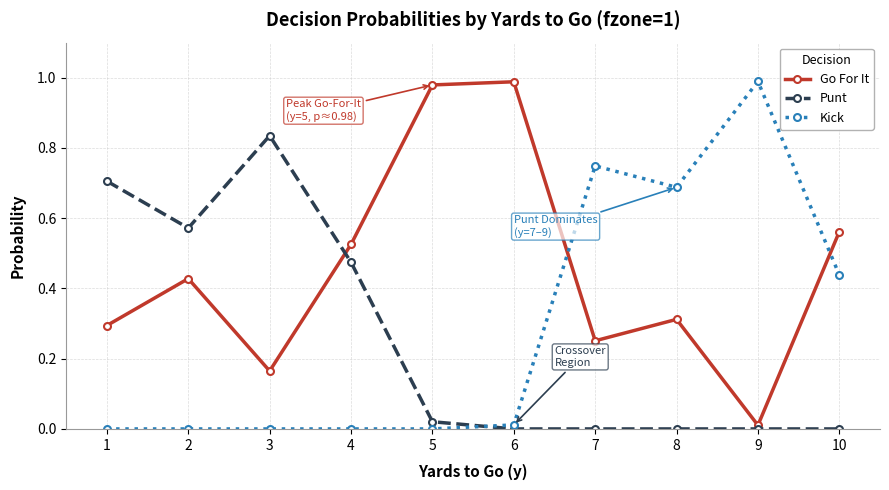

Which series has the largest total across all categories?

Go For It